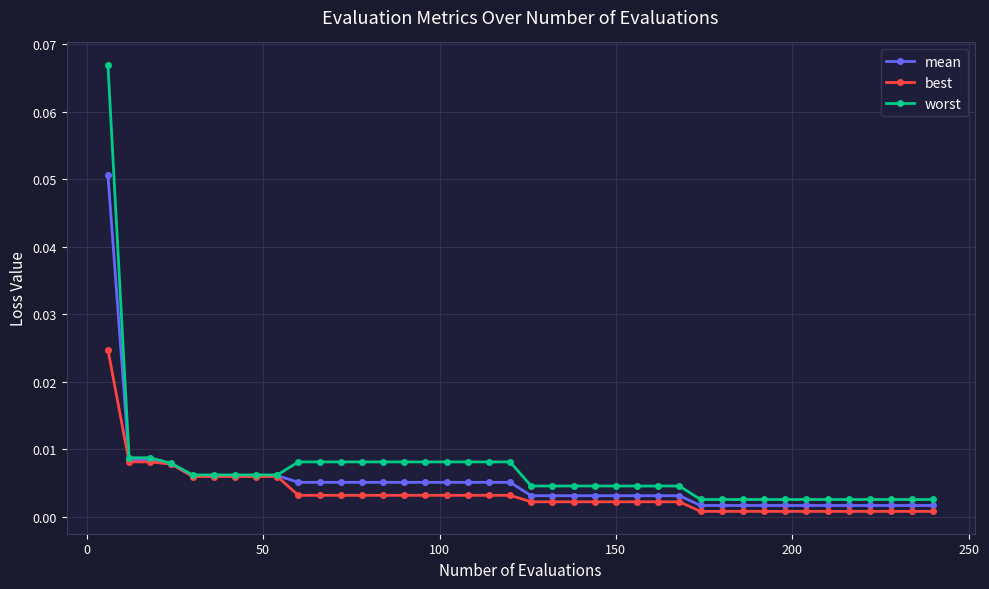

List the series in order of their peak value, lowest first.

best, mean, worst